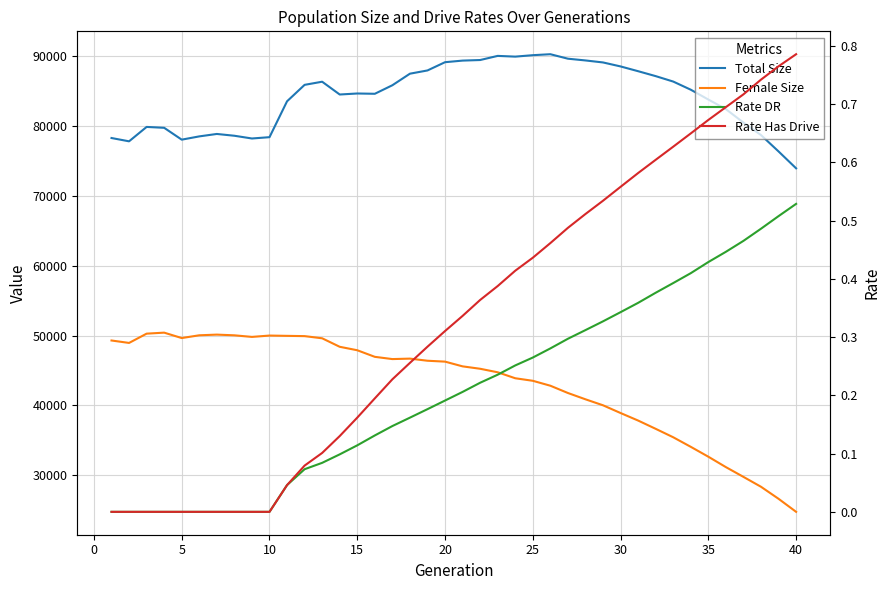

True or false: Rate DR has more than 0 points higher than both neighbors.

False